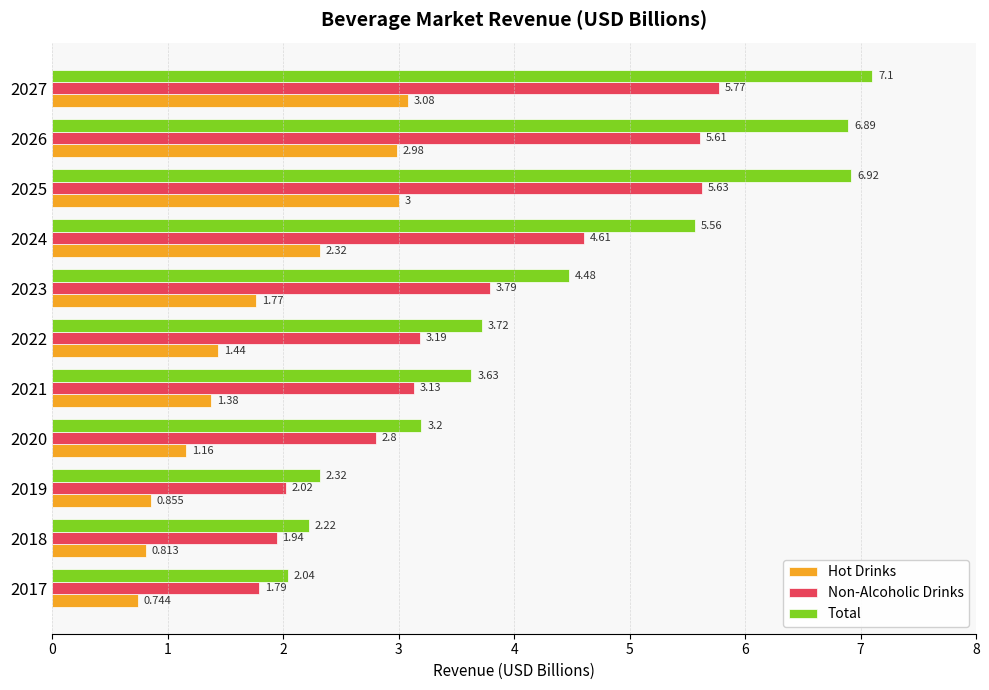

Which series changed the most between 2021 and 2023?

Total